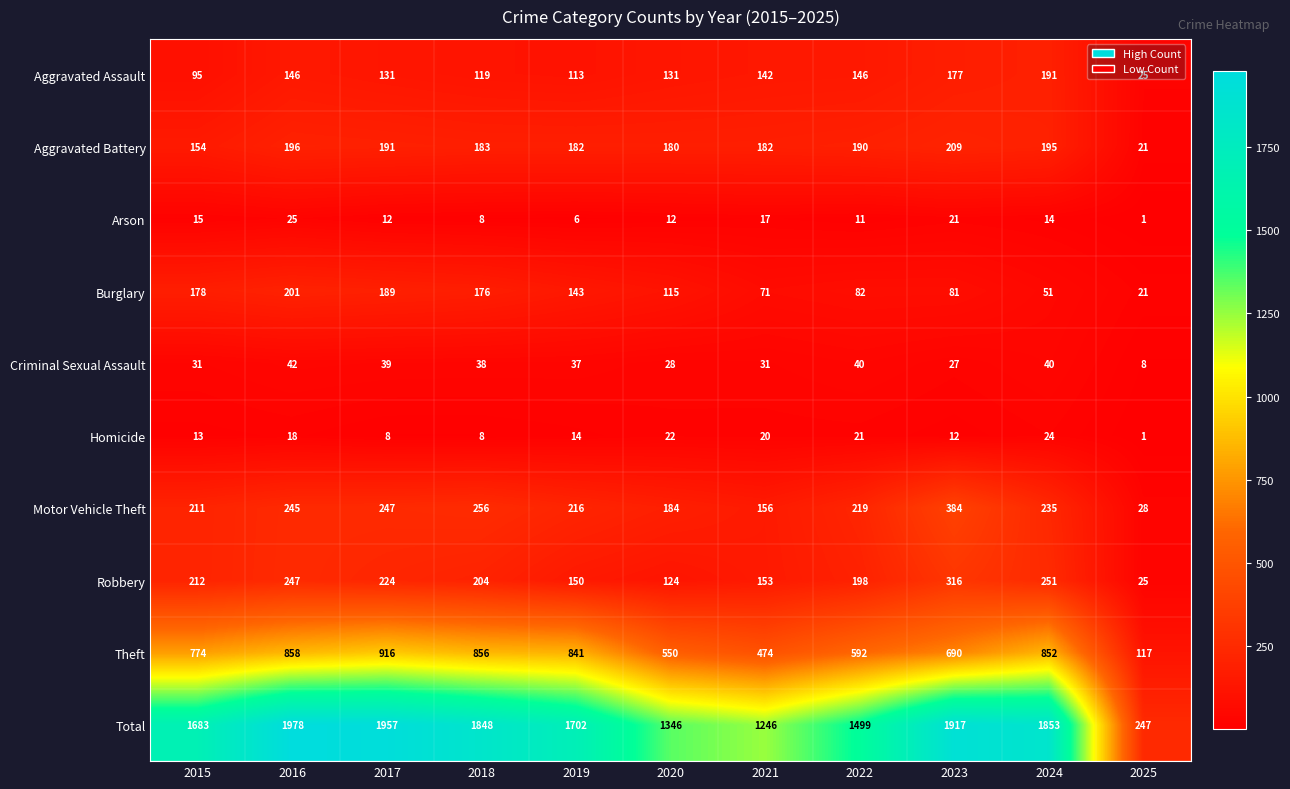

What is the sum of all Criminal Sexual Assault values?

361